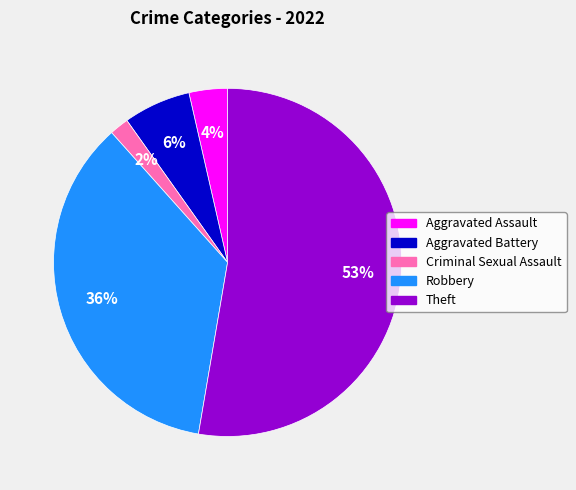

Is the sum of Theft and Aggravated Battery greater than half?

Yes